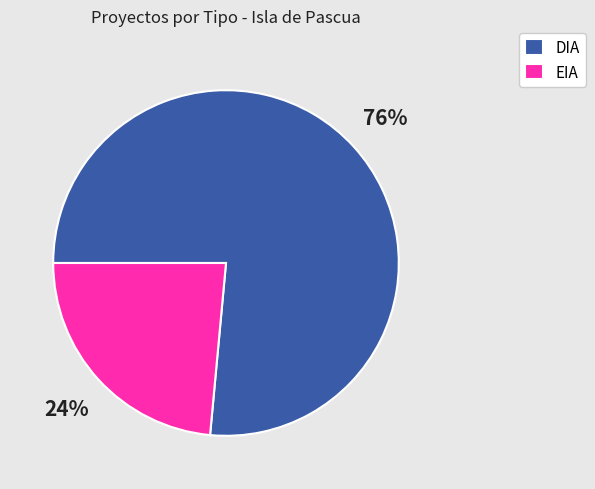

Is it true that EIA is 29% of the pie?

False